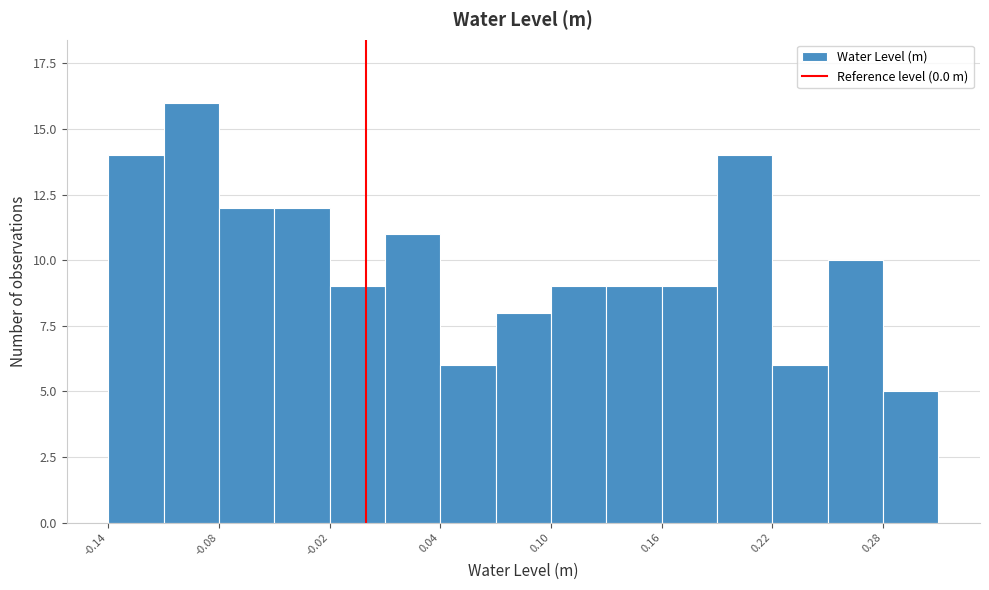

Around what value on the x-axis is the tallest bar? Give the approximate position of its centre, as read against the axis.

-0.09